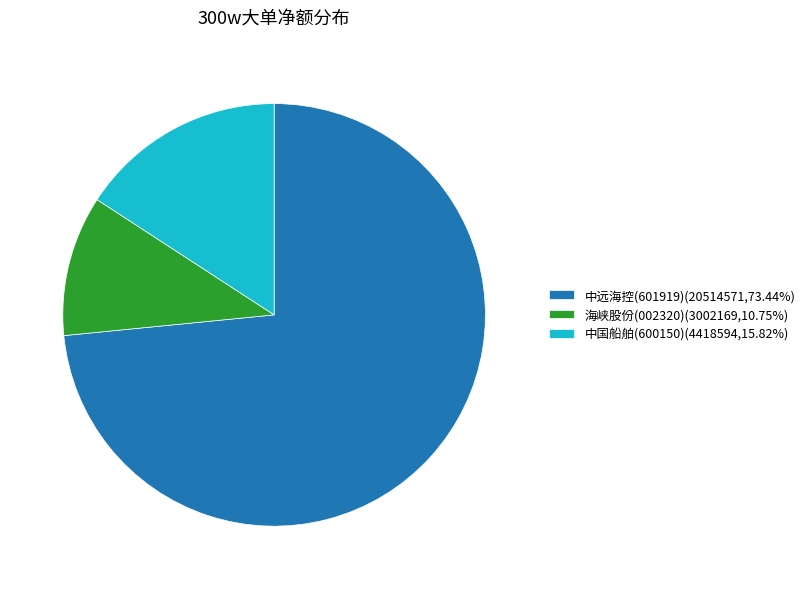

Is it true that 中国船舶 is 16% of the pie?

True